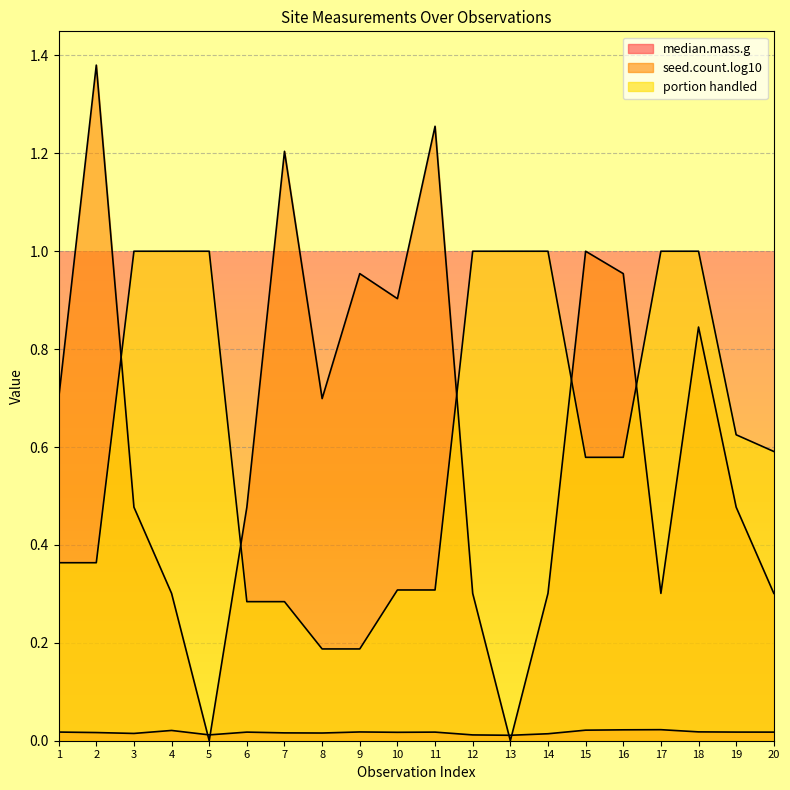

How many interior local valleys does the seed.count.log10 series have?

5